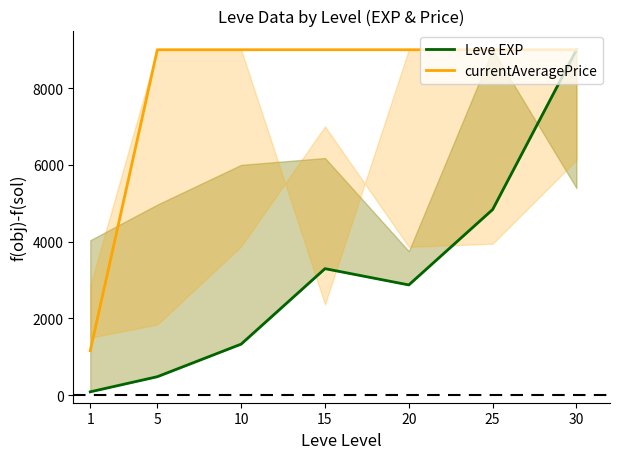

How many interior local peaks does the Leve EXP series have?

1